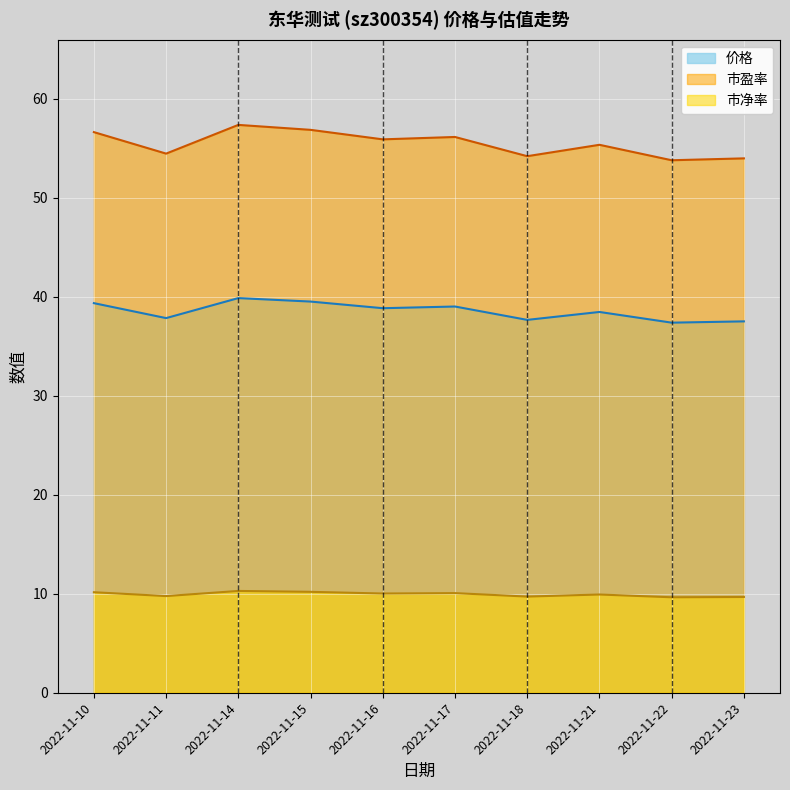

How many data points in 市净率 are less than 10?

5